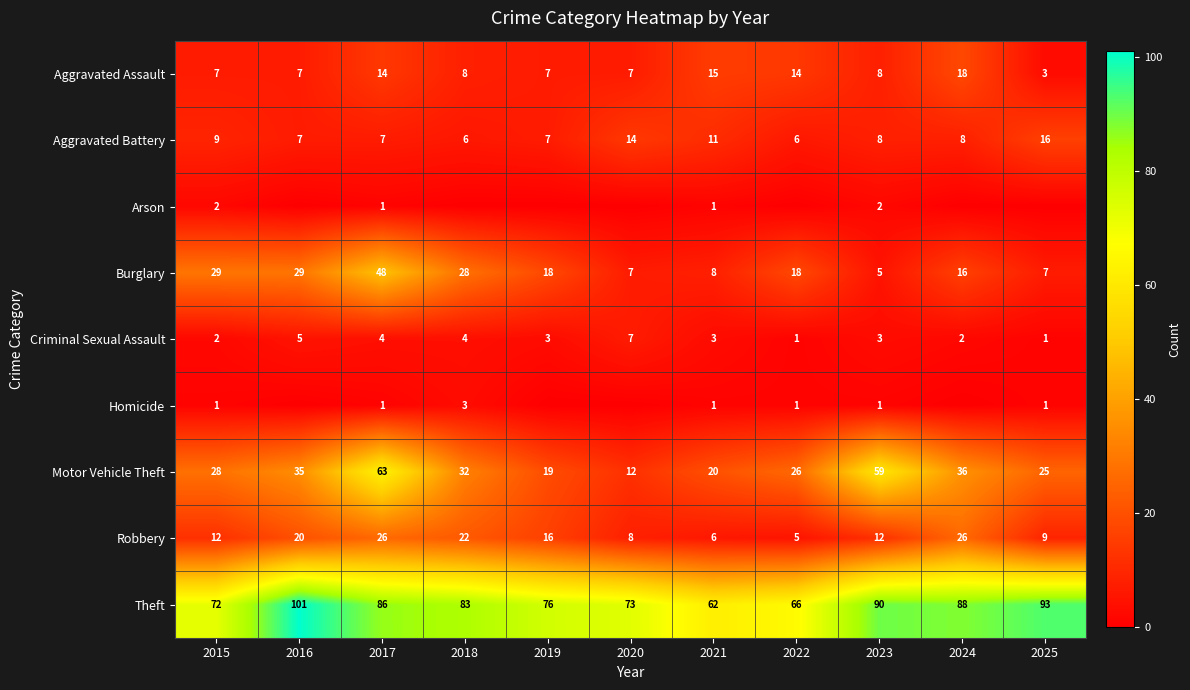

List the labels in order of Theft value, largest first.

2016, 2025, 2023, 2024, 2017, 2018, 2019, 2020, 2015, 2022, 2021